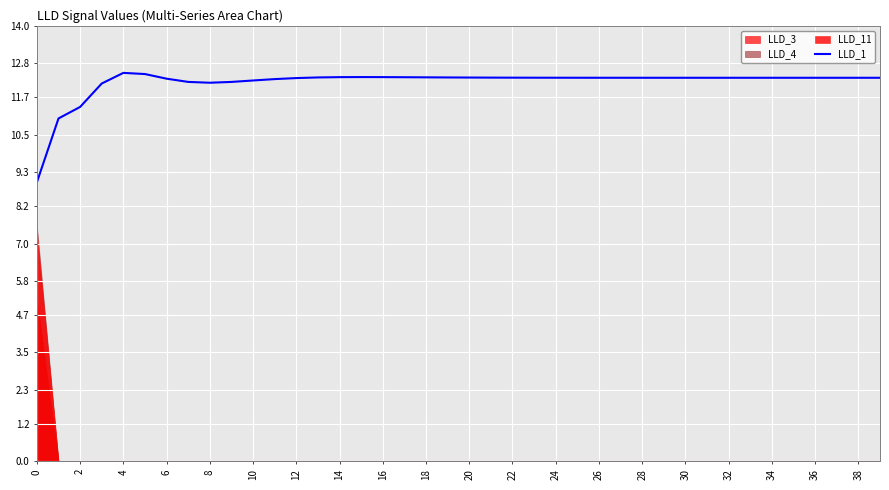

What is the difference between the maximum and minimum values?

3.5